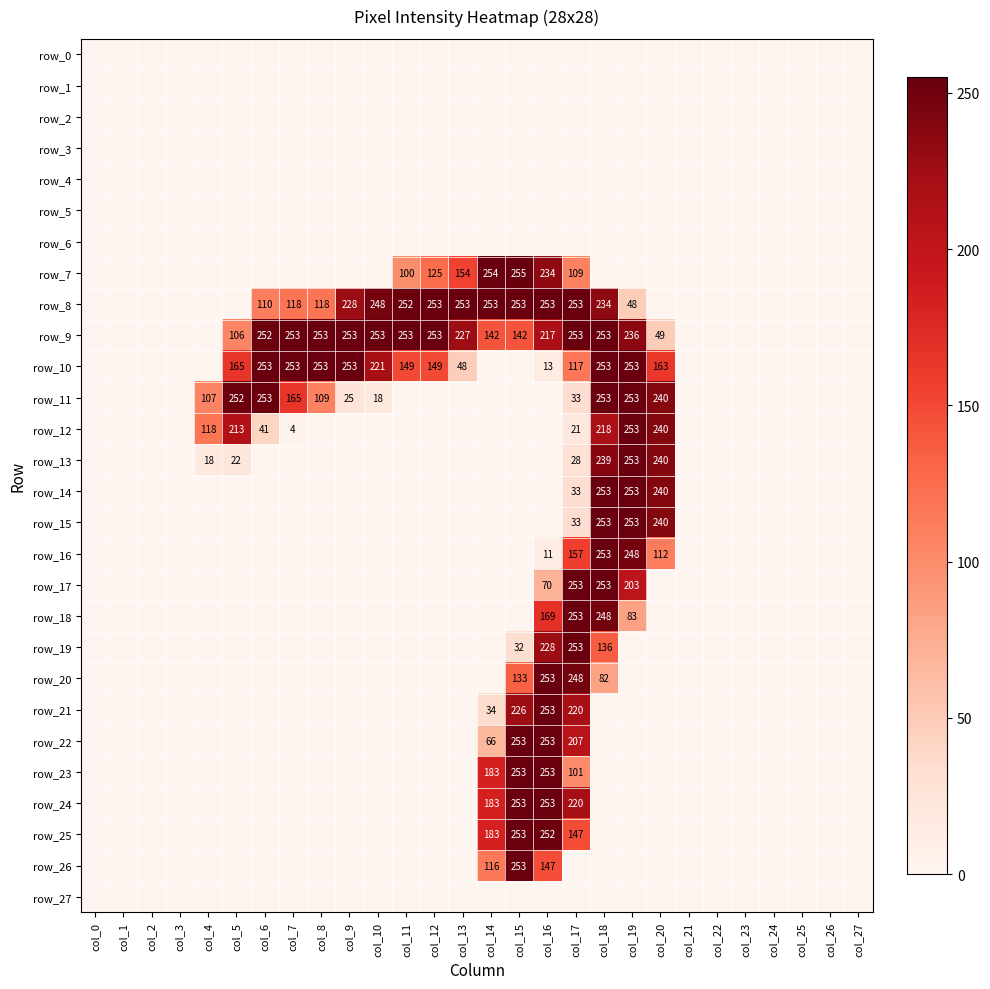

Which series has the largest total across all categories?

row_9